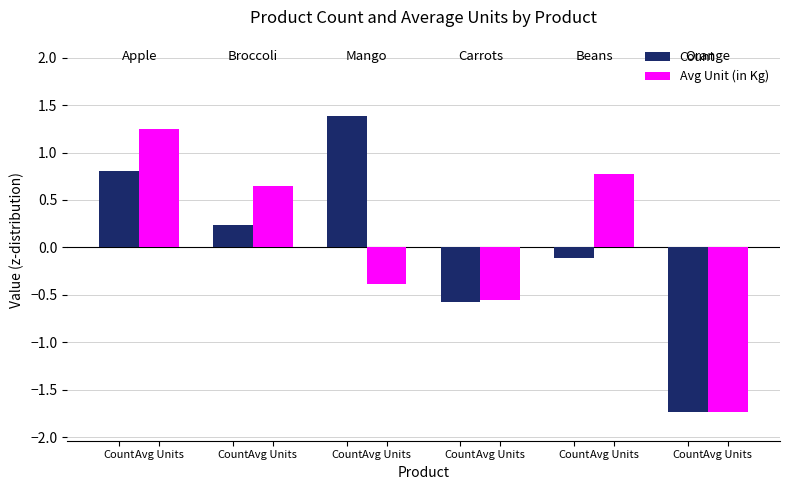

What is the label of the 1st bar from the left?

Count